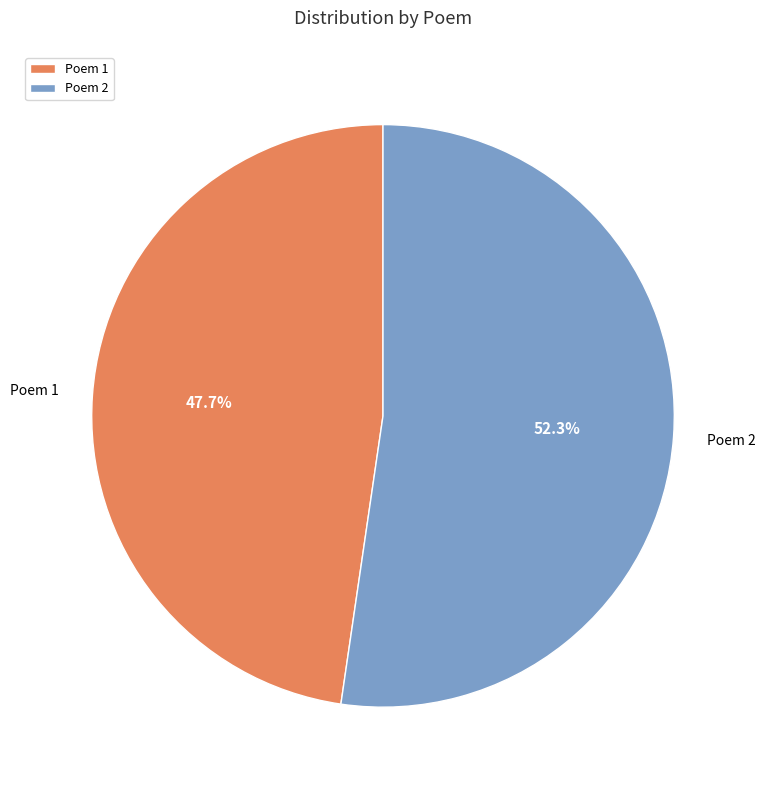

What is the ratio of the value at Poem 2 to the value at Poem 1?

1.1